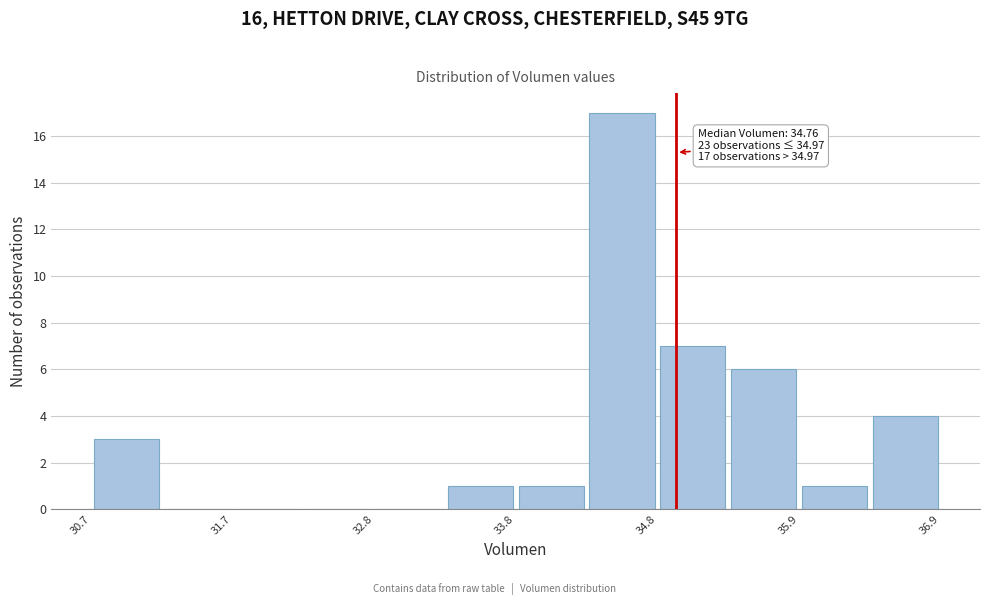

Read against the x-axis, roughly where is the centre of the tallest bar?

34.6